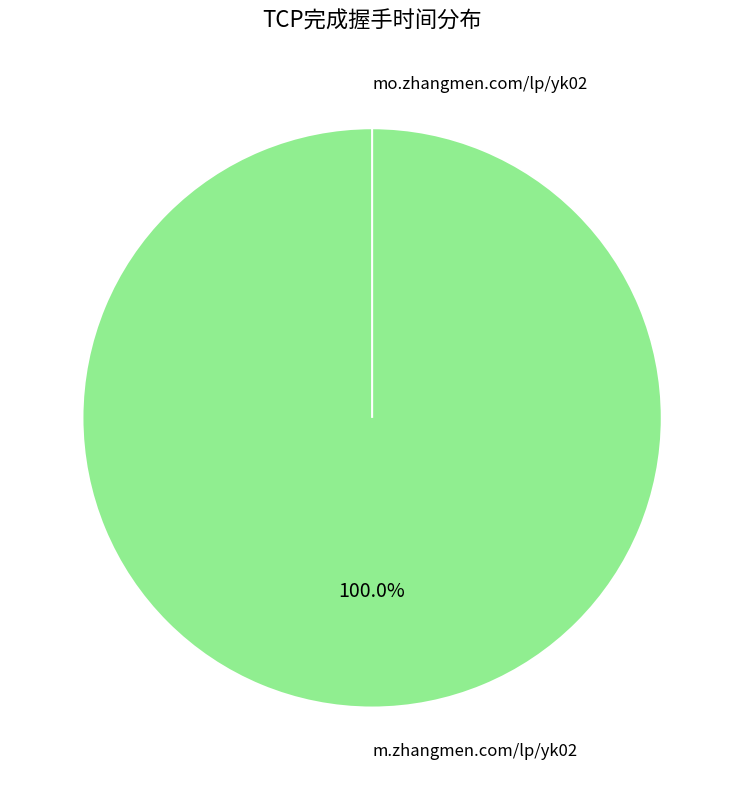

Which category has the biggest portion of the pie?

https://m.zhangmen.com/lp/yk02